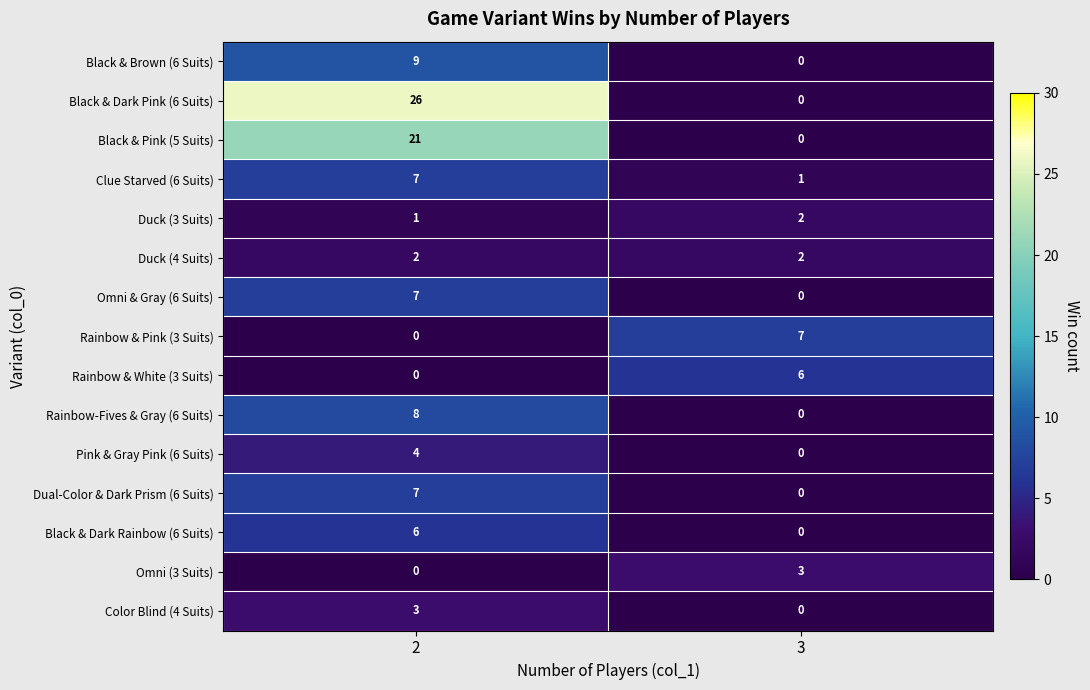

What is the difference between the maximum and minimum values in the Clue Starved (6 Suits) series?

6